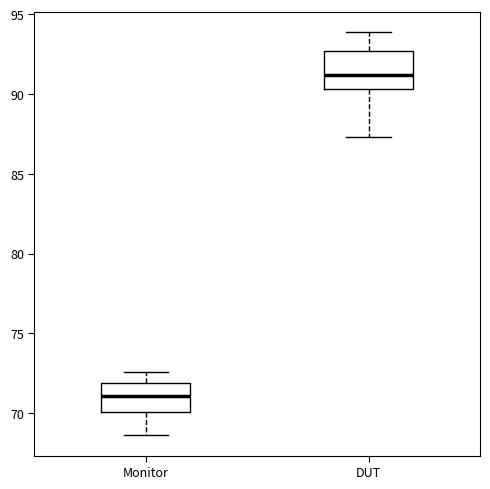

Reading left to right, read every box against the y-axis: the position of its median line, the range the box covers, and the ends of its whiskers. The values are not printed on the chart, so give them approximately, as read against the axis.

Monitor: median 71.0, box 70.0 to 72.0, whiskers 68.5 to 72.5
DUT: median 91.0, box 90.5 to 92.5, whiskers 87.5 to 94.0